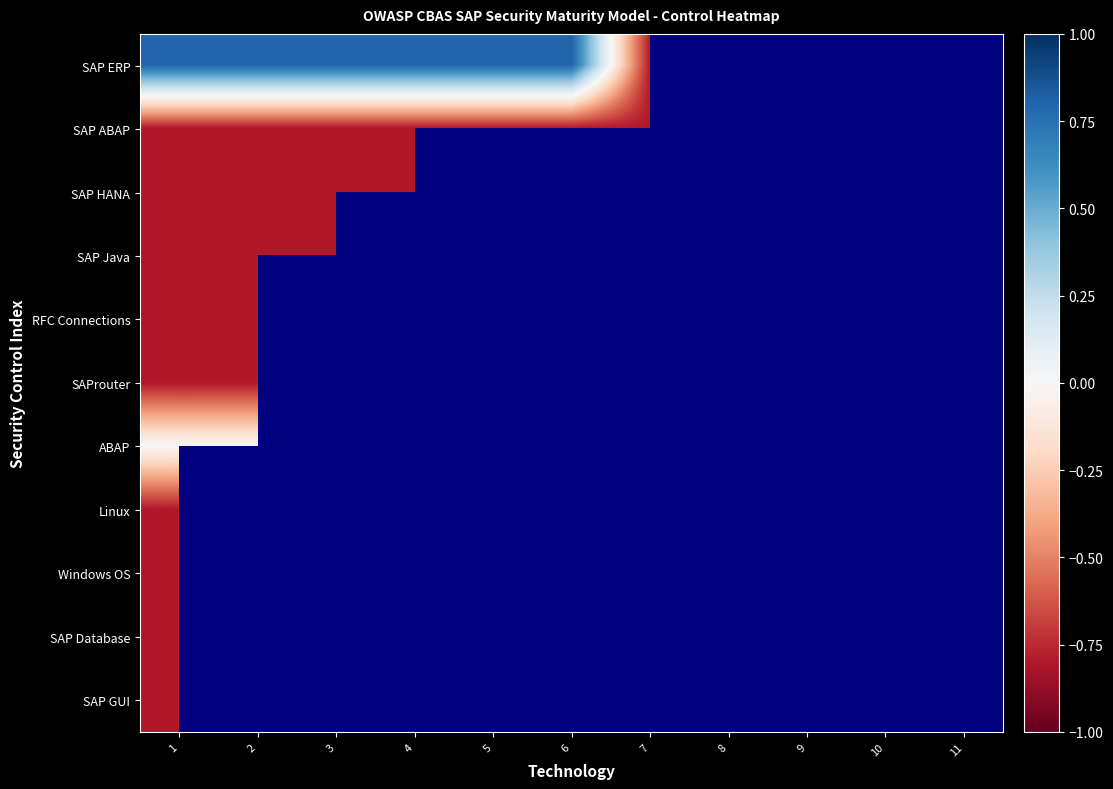

At which label does ABAP reach its minimum?

1